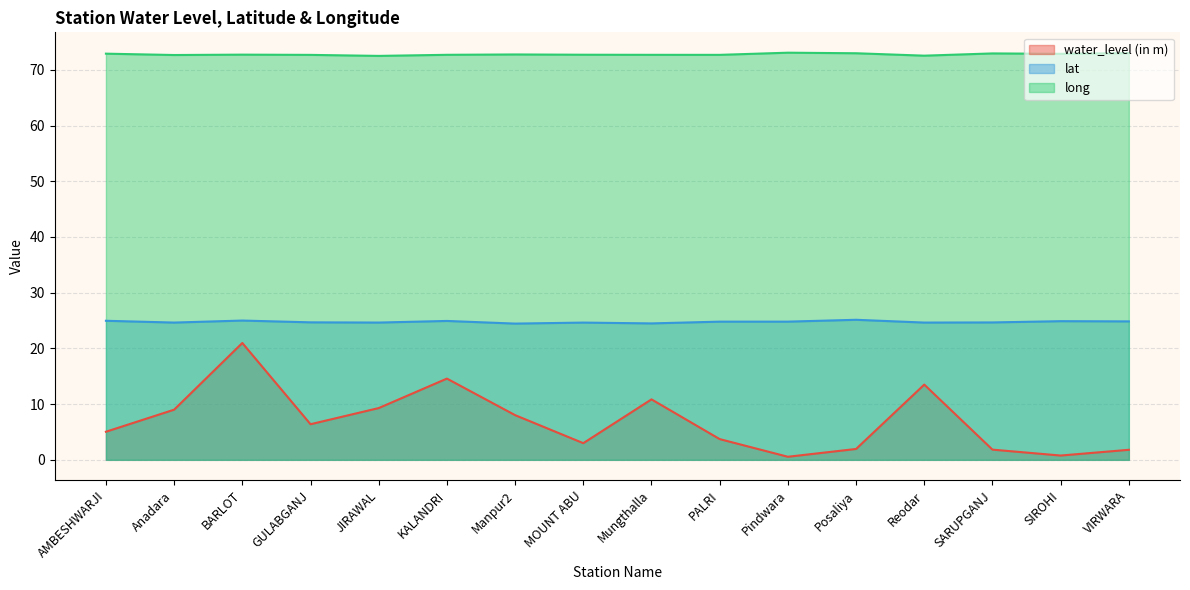

What is the difference between the second highest and second lowest values in the long series?

0.5